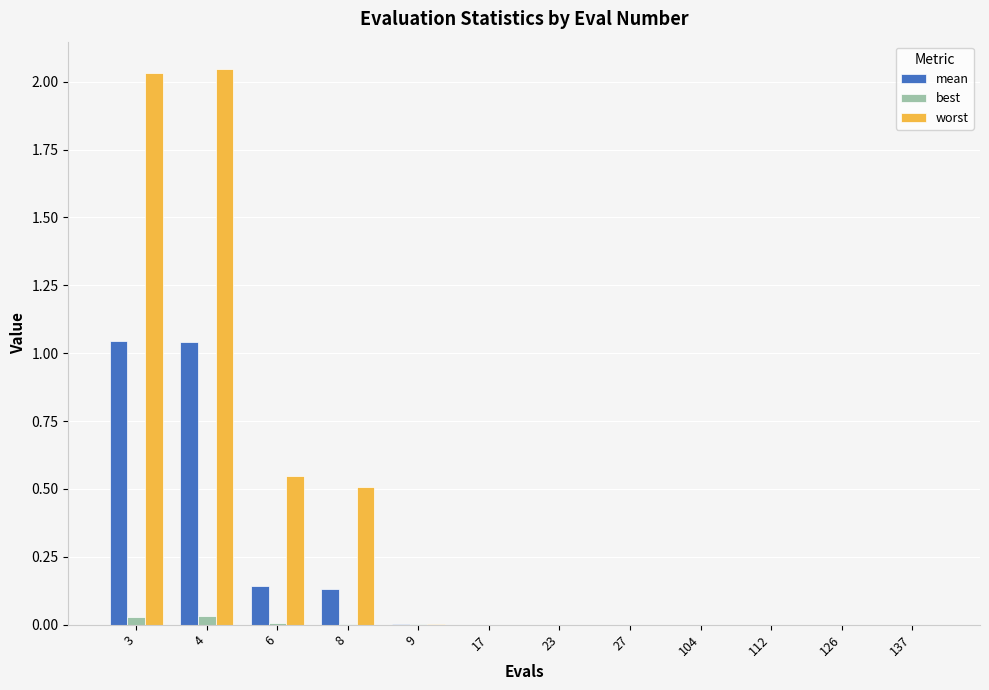

True or false: best has a value of 0.0 at 126.

True